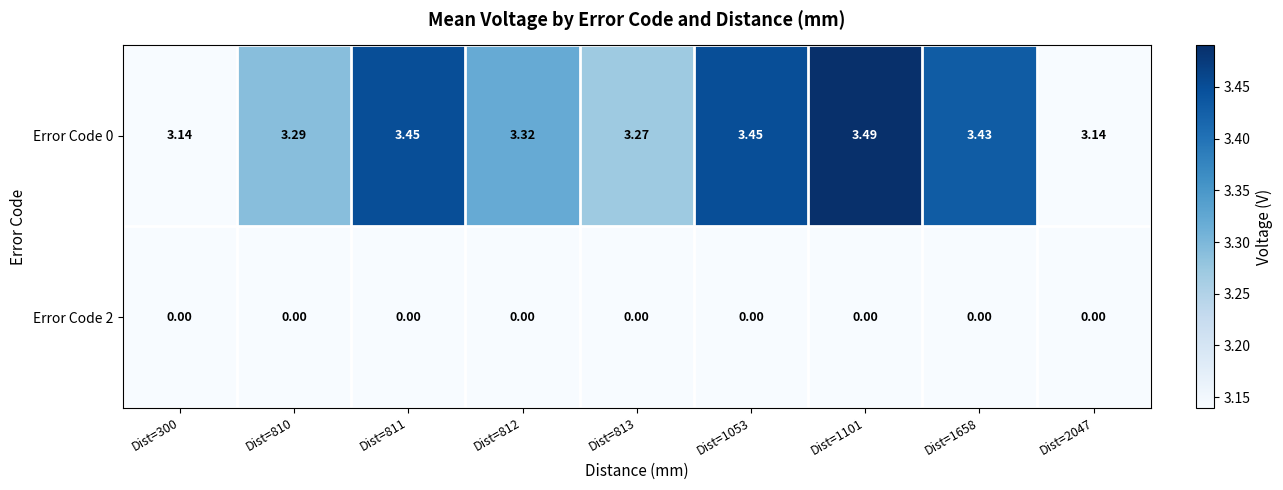

Which label corresponds to the largest value in the chart?

Dist=1101